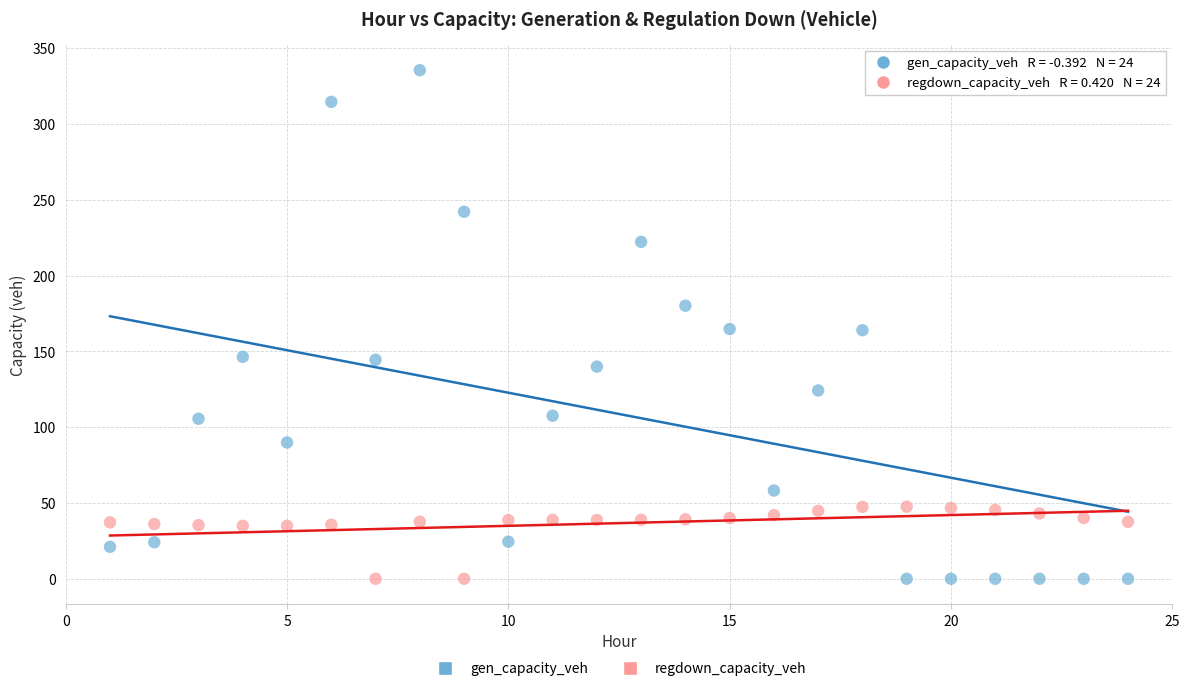

What is the X range (max minus min) for the scatter plot?

23.0